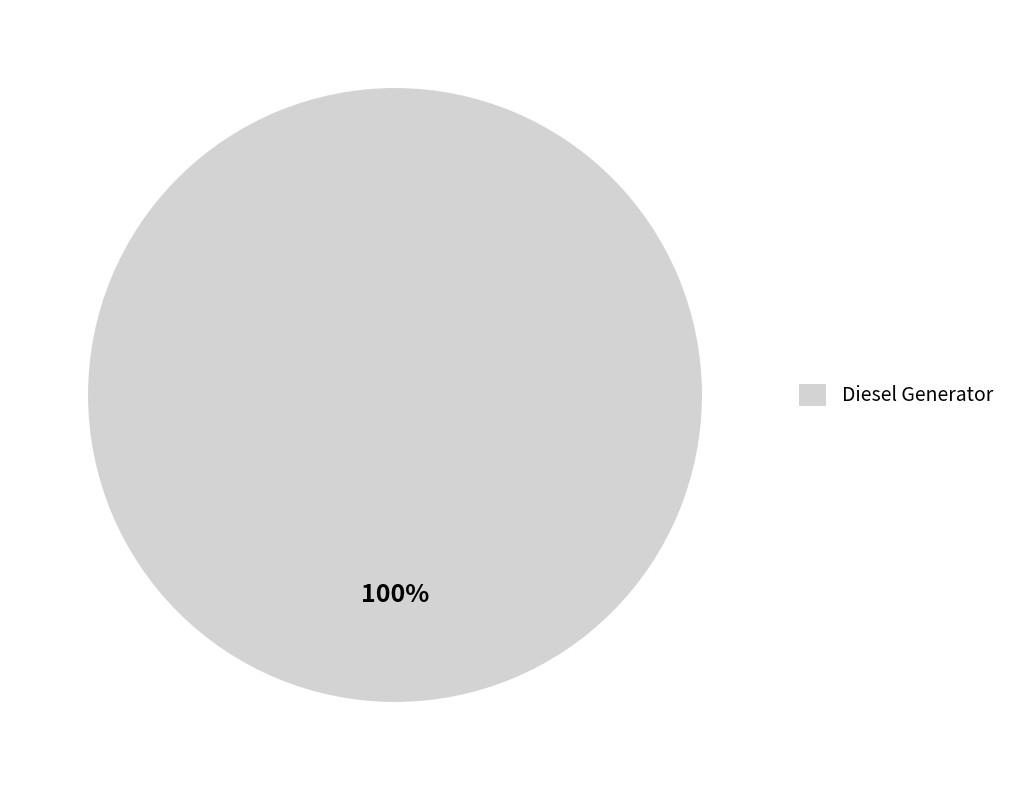

The Diesel Generator slice represents 100% of the pie. True or false?

True